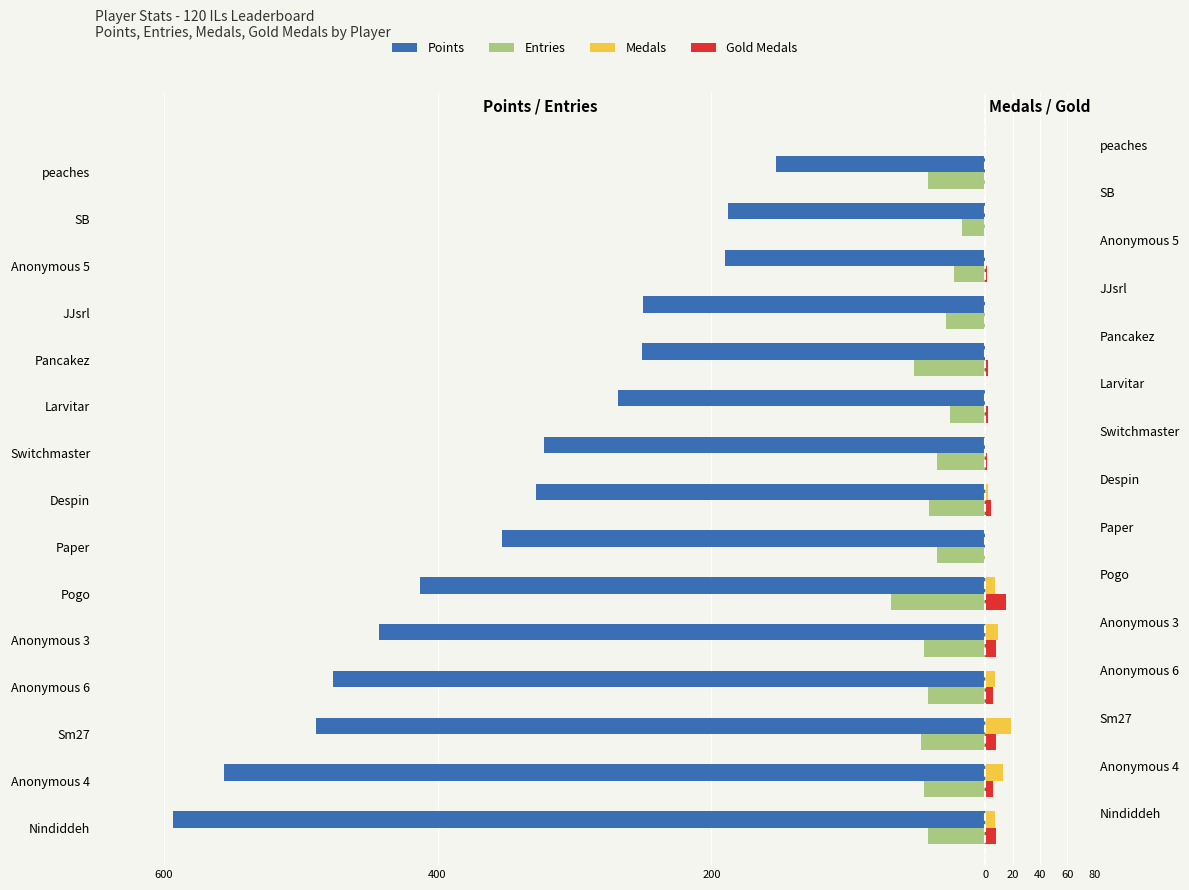

How many groups of bars are there?

15